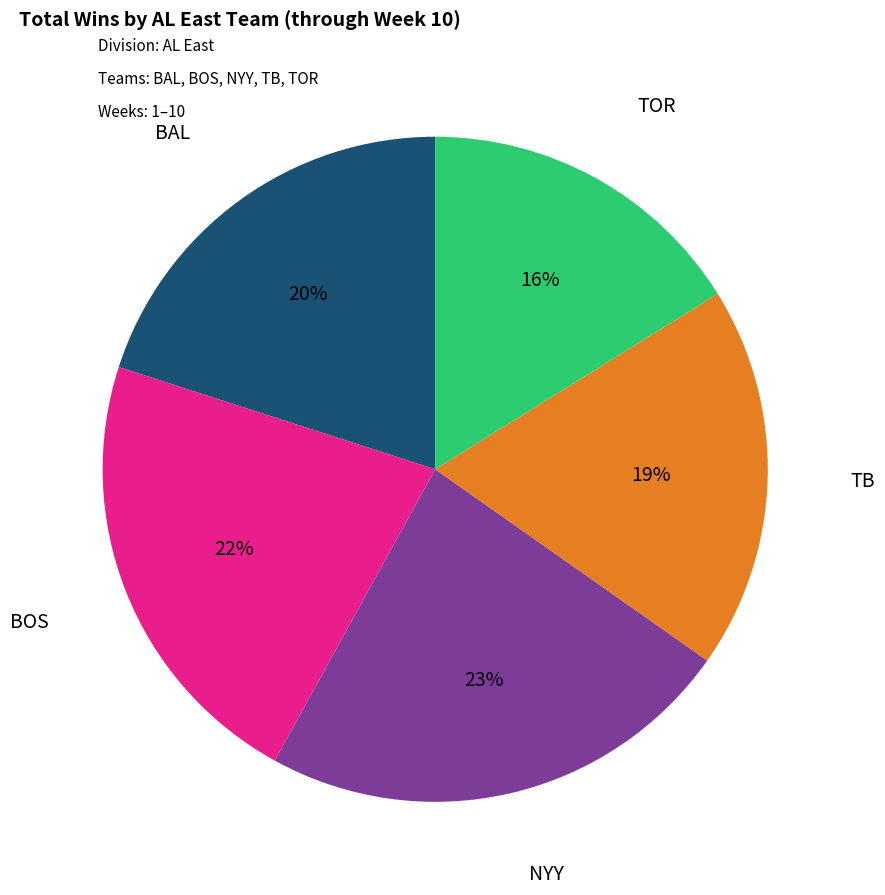

To the nearest percent, what is the difference between the largest and smallest slice percentages?

7%